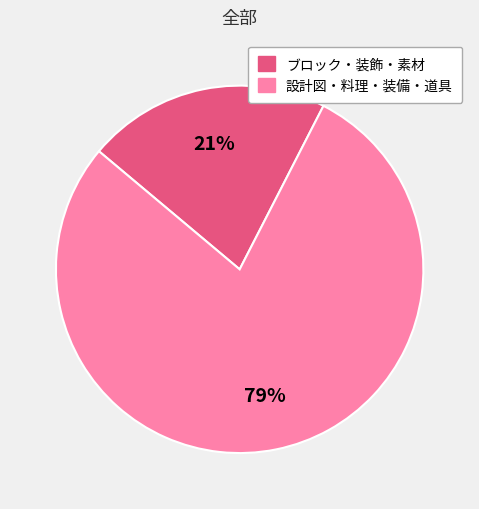

To the nearest percent, what is the average slice percentage?

50%